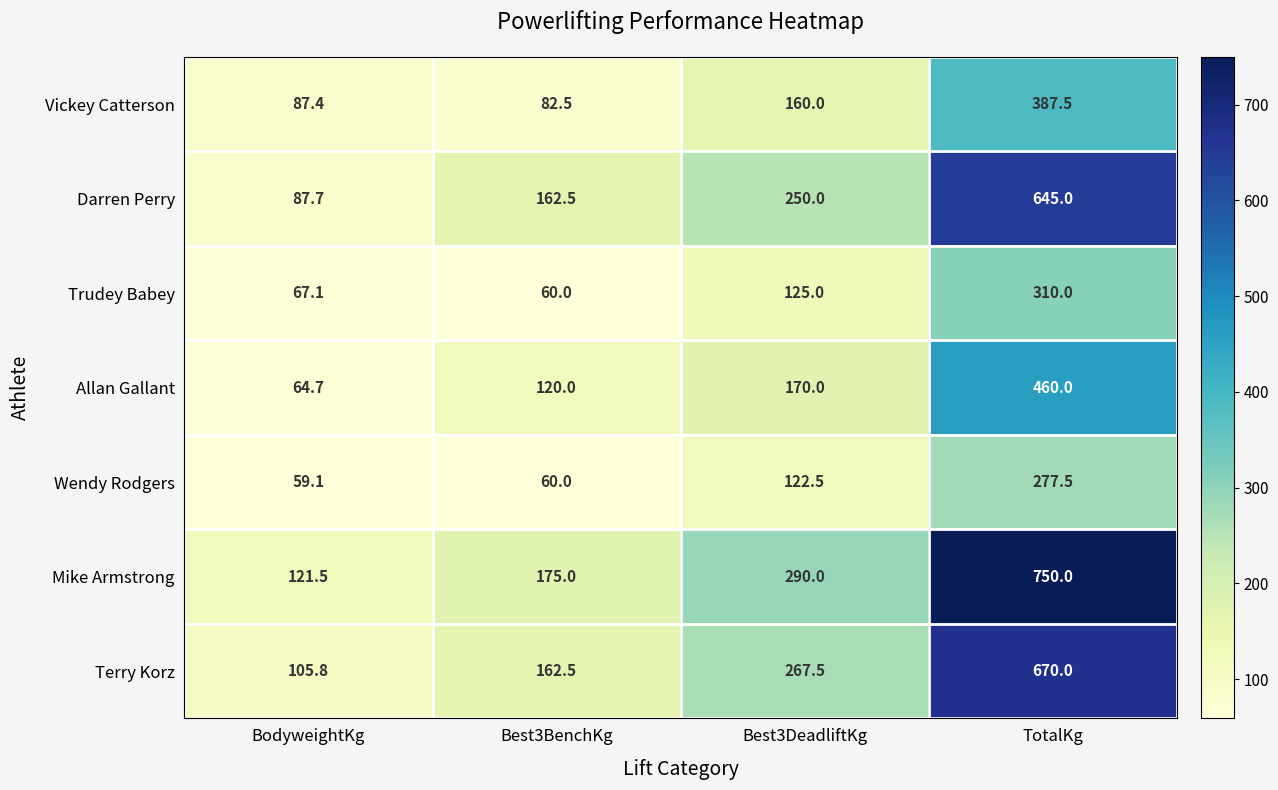

Reading left to right, transcribe all the data shown in this chart.

Vickey Catterson: 87.4	82.5	160.0	387.5
Darren Perry: 87.7	162.5	250.0	645.0
Trudey Babey: 67.1	60.0	125.0	310.0
Allan Gallant: 64.7	120.0	170.0	460.0
Wendy Rodgers: 59.1	60.0	122.5	277.5
Mike Armstrong: 121.5	175.0	290.0	750.0
Terry Korz: 105.8	162.5	267.5	670.0